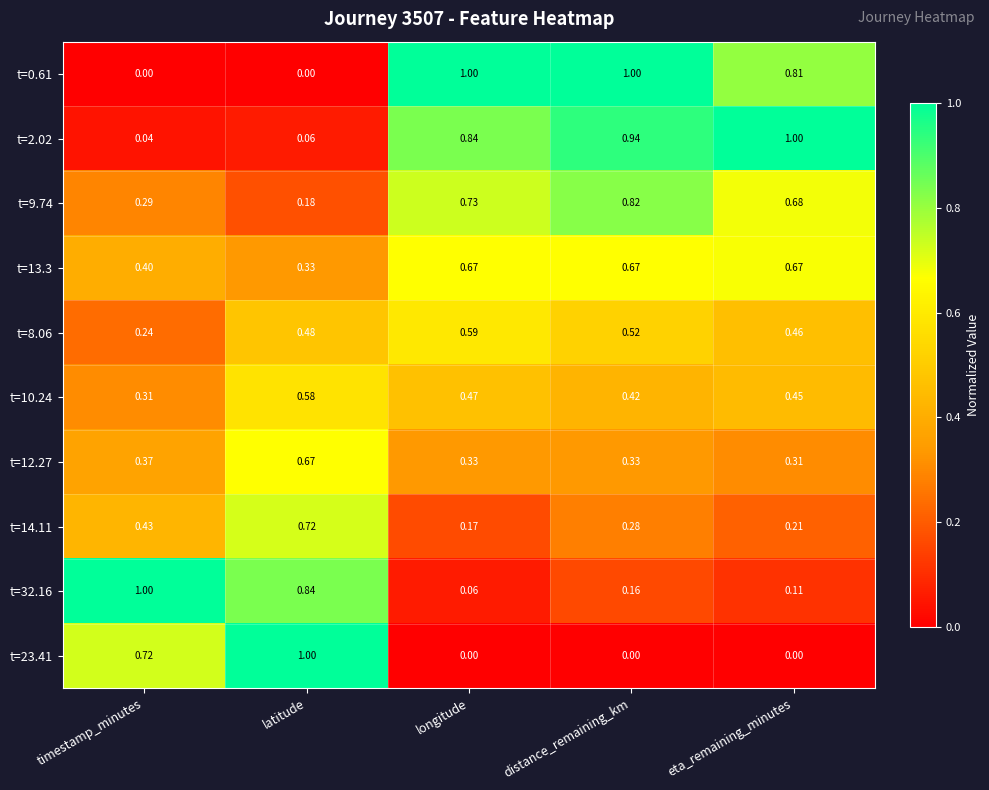

What is the total value across all series at latitude?

4.9